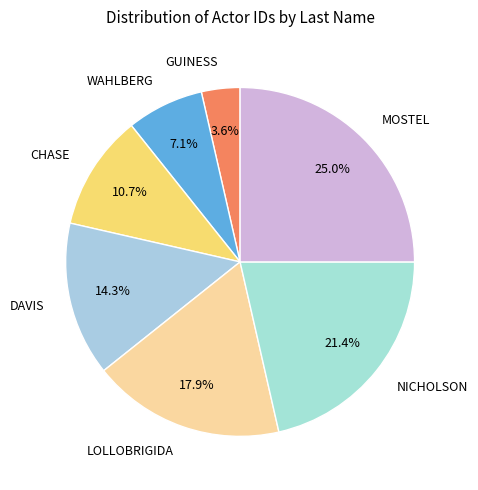

What is the ratio of the value at DAVIS to the value at GUINESS?

4.0